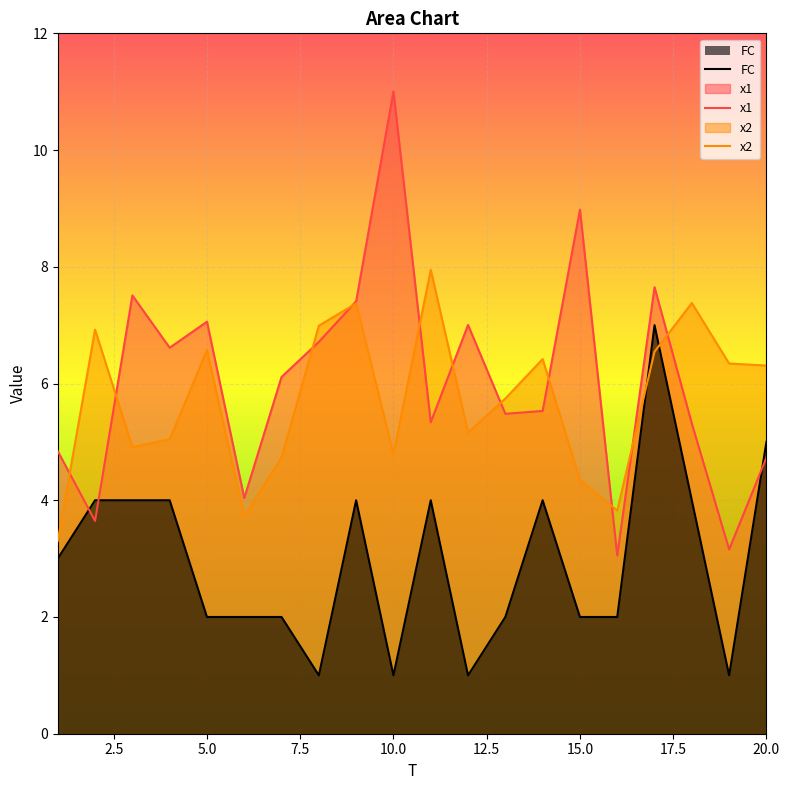

Does the chart display data point markers on the line(s)?

No